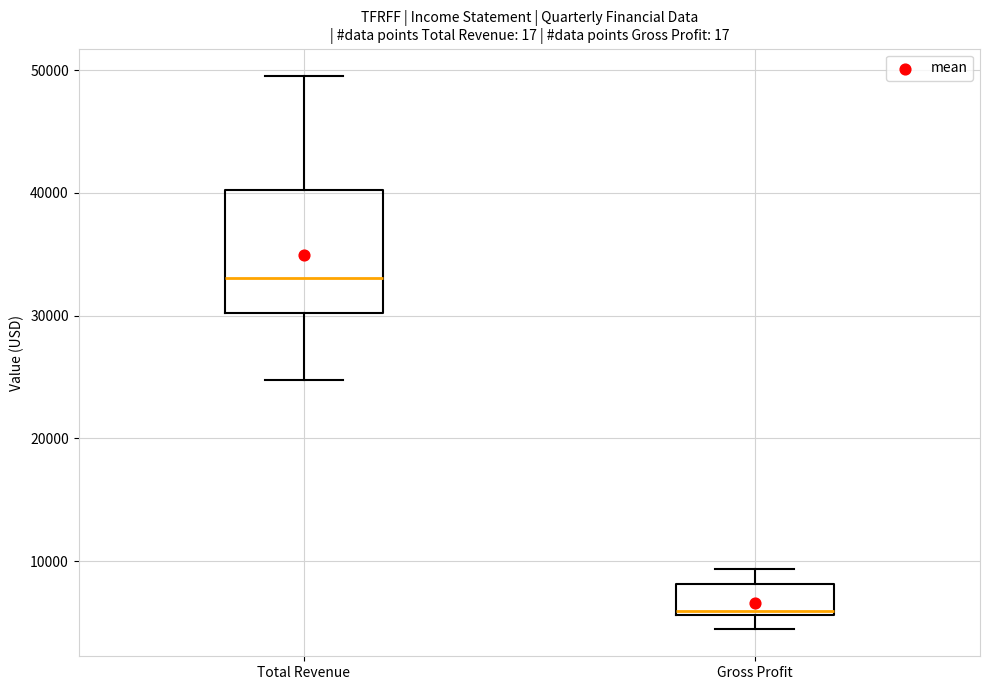

Reading left to right, read every box against the y-axis: the position of its median line, the range the box covers, and the ends of its whiskers. The values are not printed on the chart, so give them approximately, as read against the axis.

Total Revenue: median 33000, box 30000 to 40000, whiskers 25000 to 50000
Gross Profit: median 6000, box 6000 to 8000, whiskers 5000 to 9000